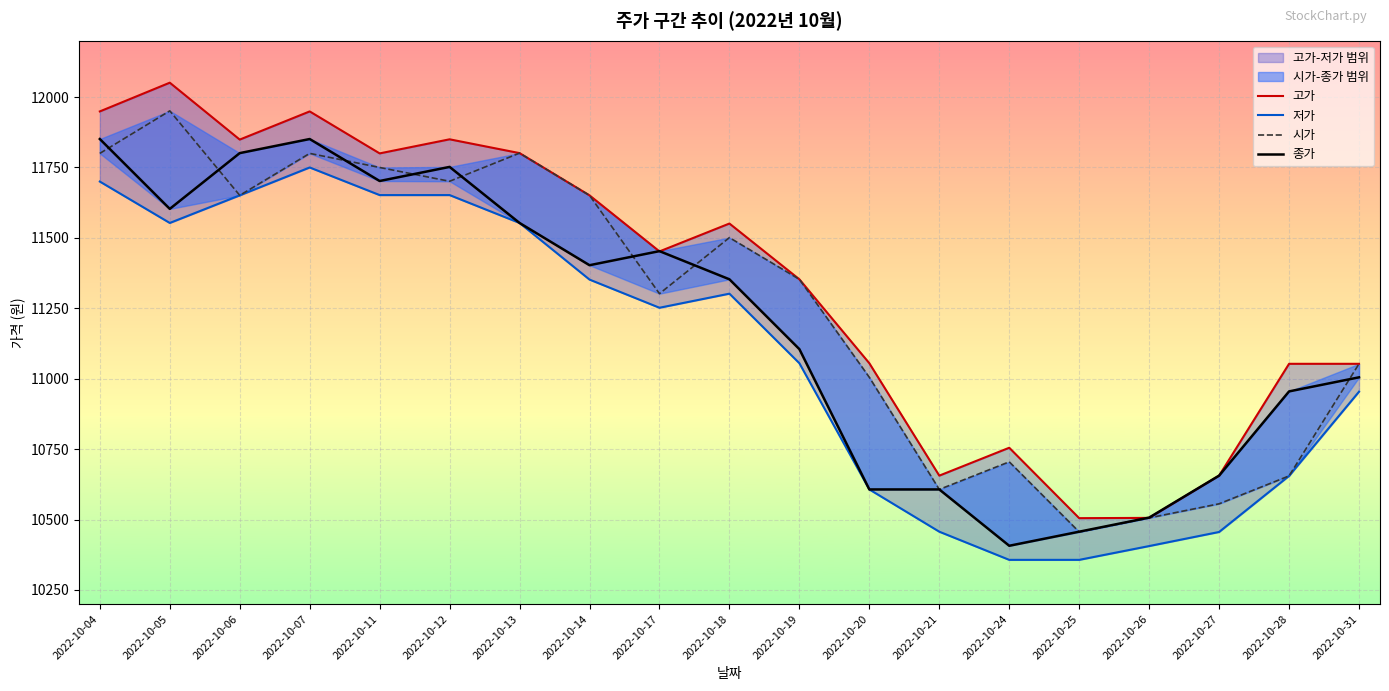

At how many categories does at least one series exceed 11217?

11